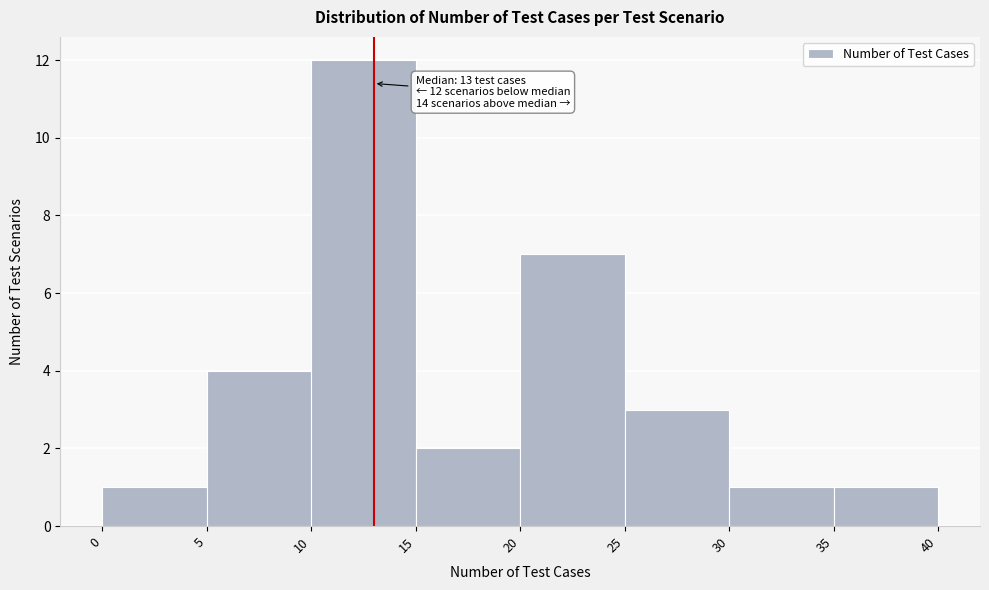

Which range on the x-axis has the tallest bar?

10 to 15